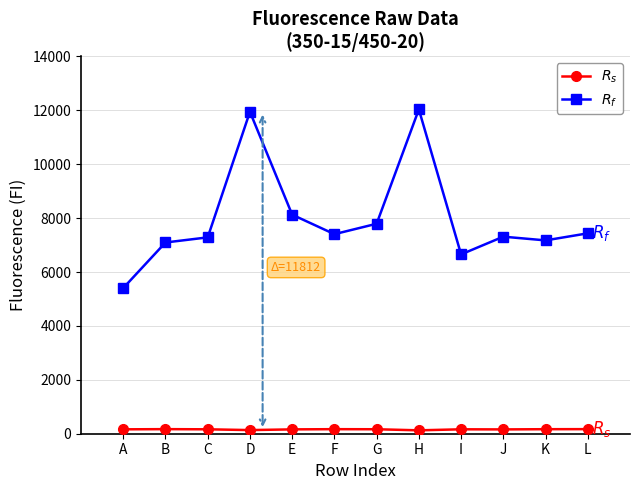

Between C and D, which series saw the biggest shift?

$R_f$